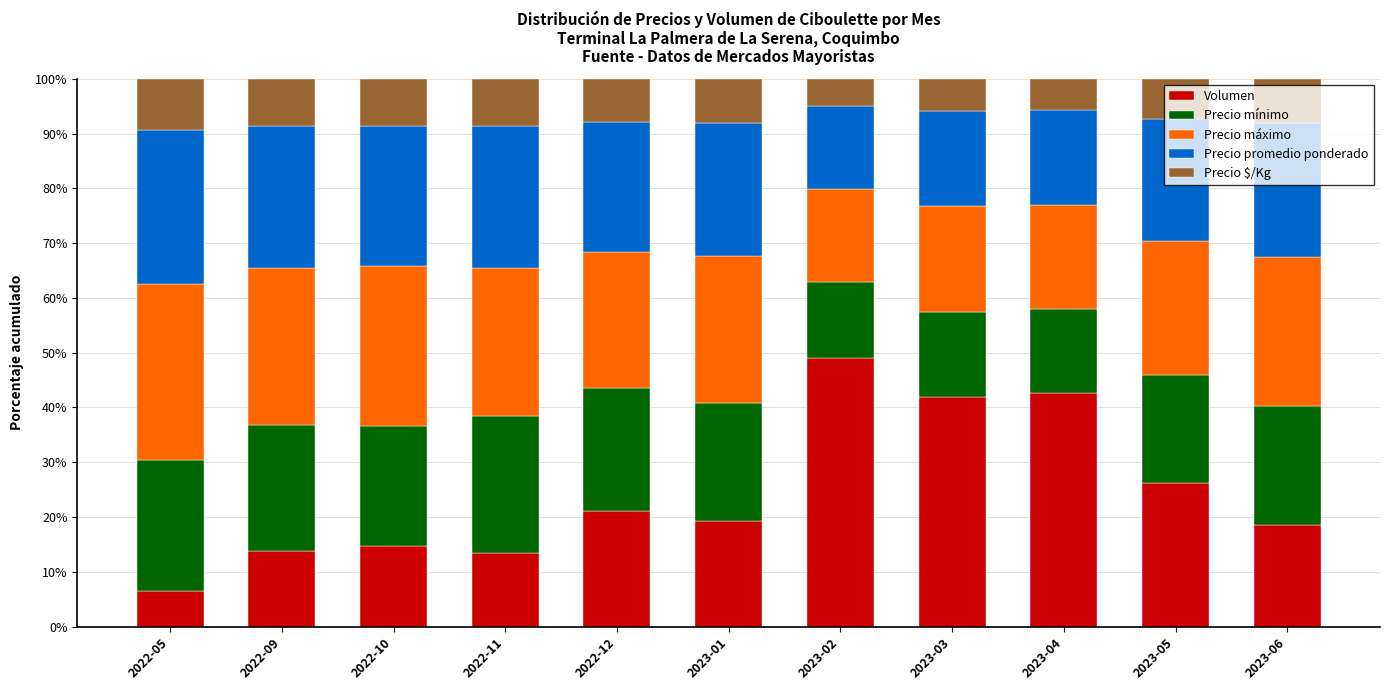

Are the bars grouped side by side (vs. stacked)?

No